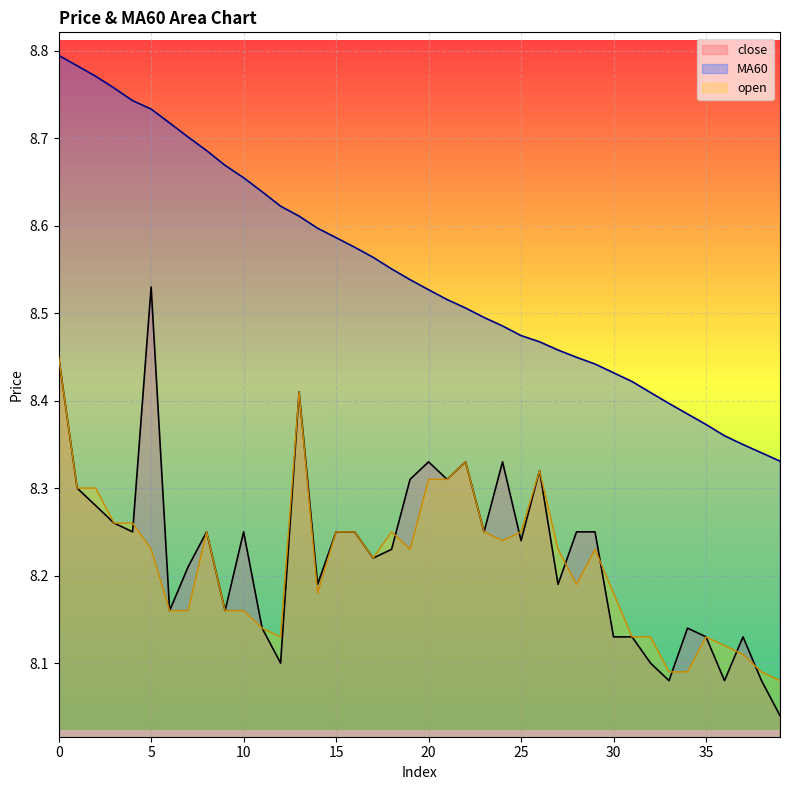

What is the average value of the close series?

8.2